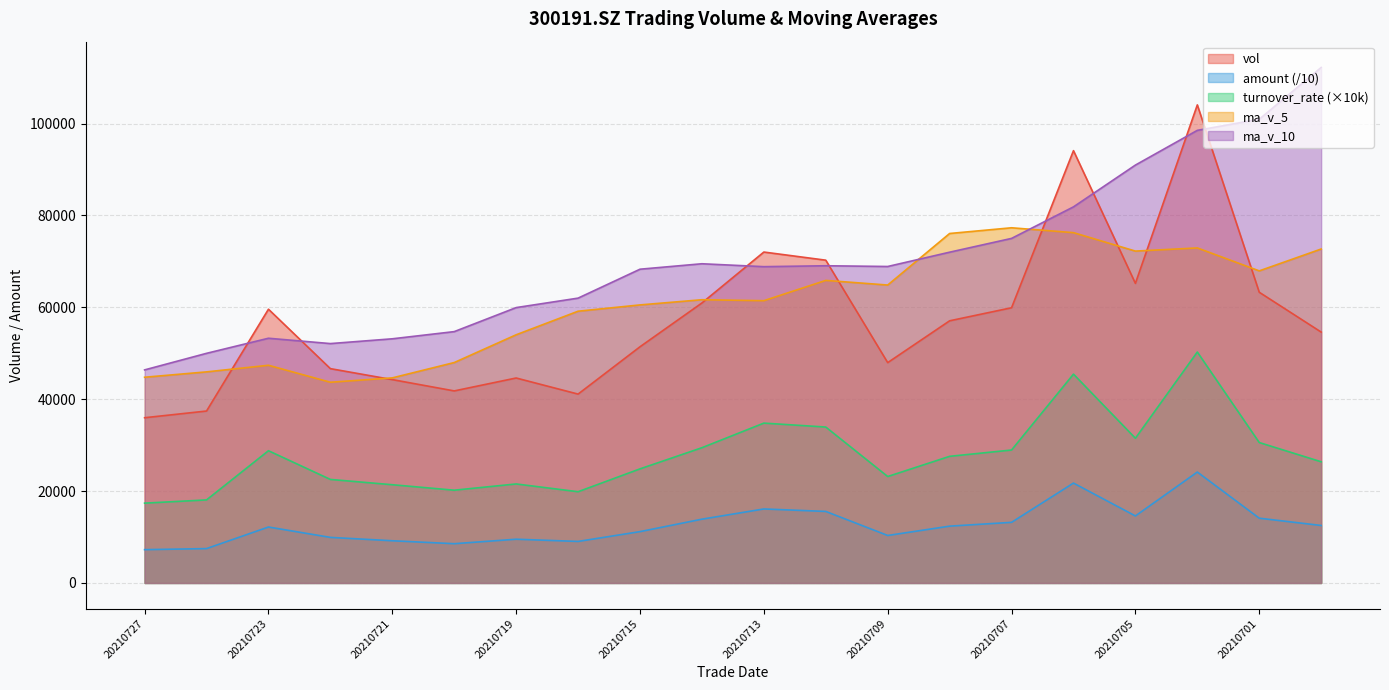

At which category does the chart reach its peak across all series?

20210630